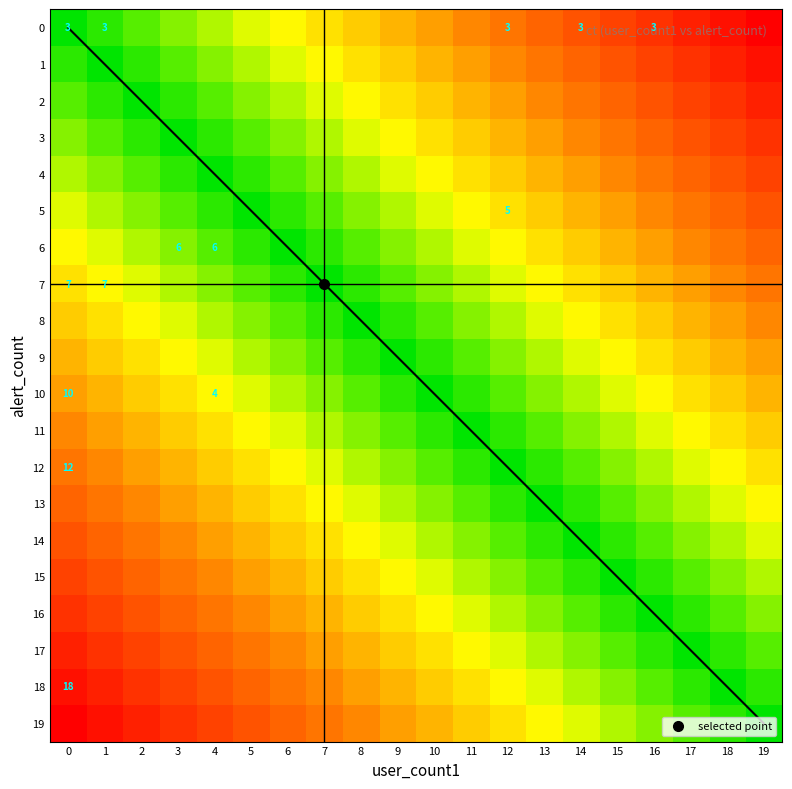

The 6 series shows 0.9 at 19. True or false?

False